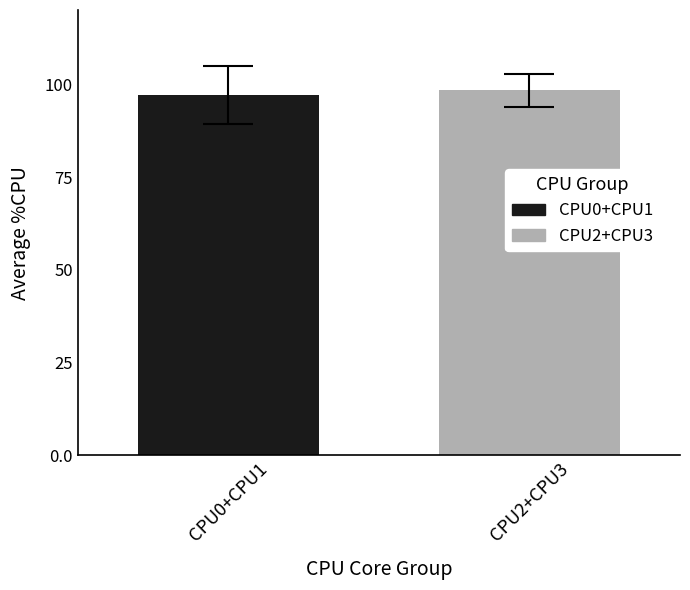

What is the smallest value displayed?

97.1